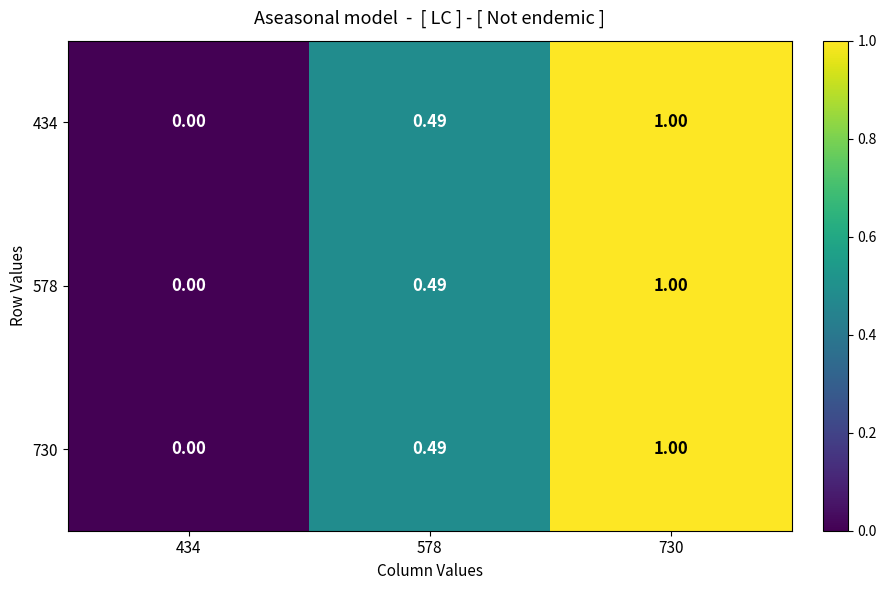

Which series has the widest spread of values?

434